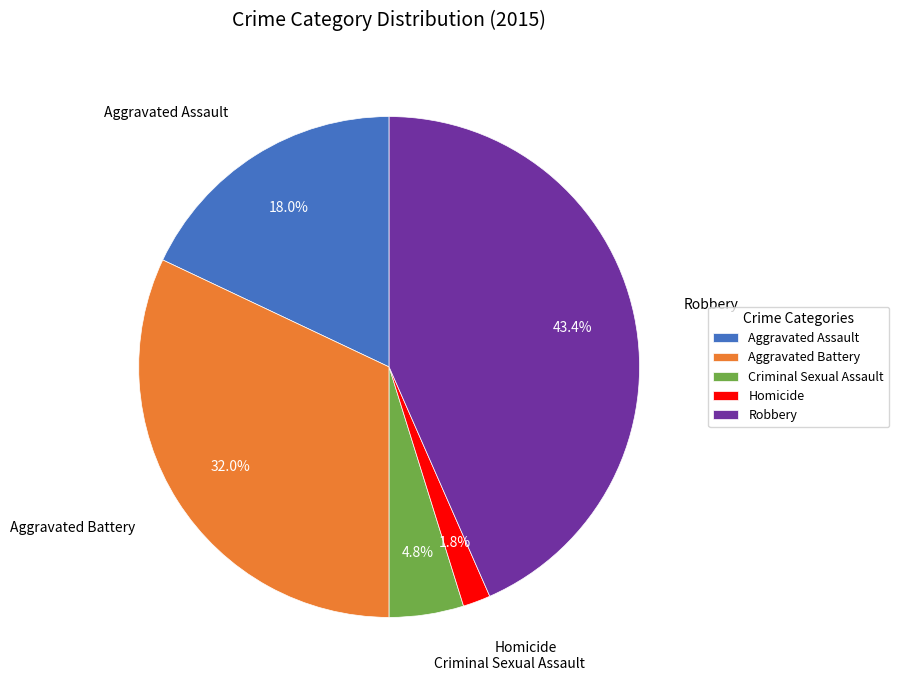

Rank the categories by value from highest to lowest.

Robbery, Aggravated Battery, Aggravated Assault, Criminal Sexual Assault, Homicide